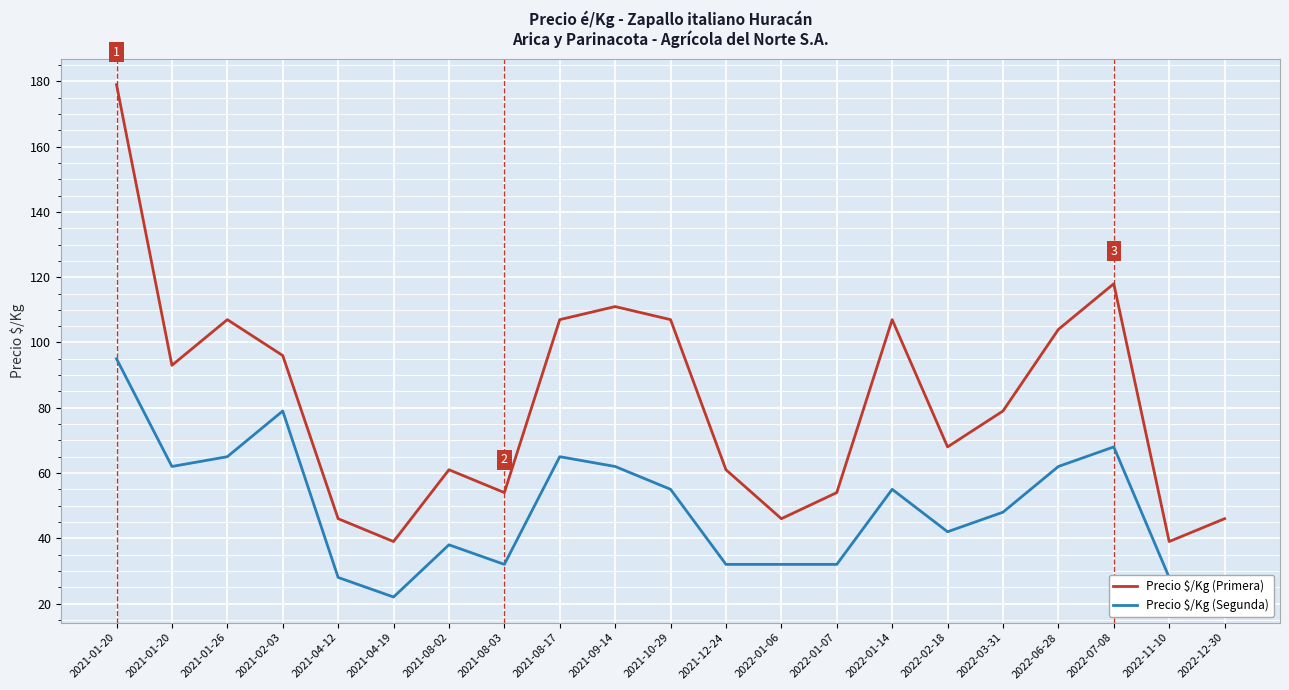

What is the label of the 6th point from the left?

2021-04-19